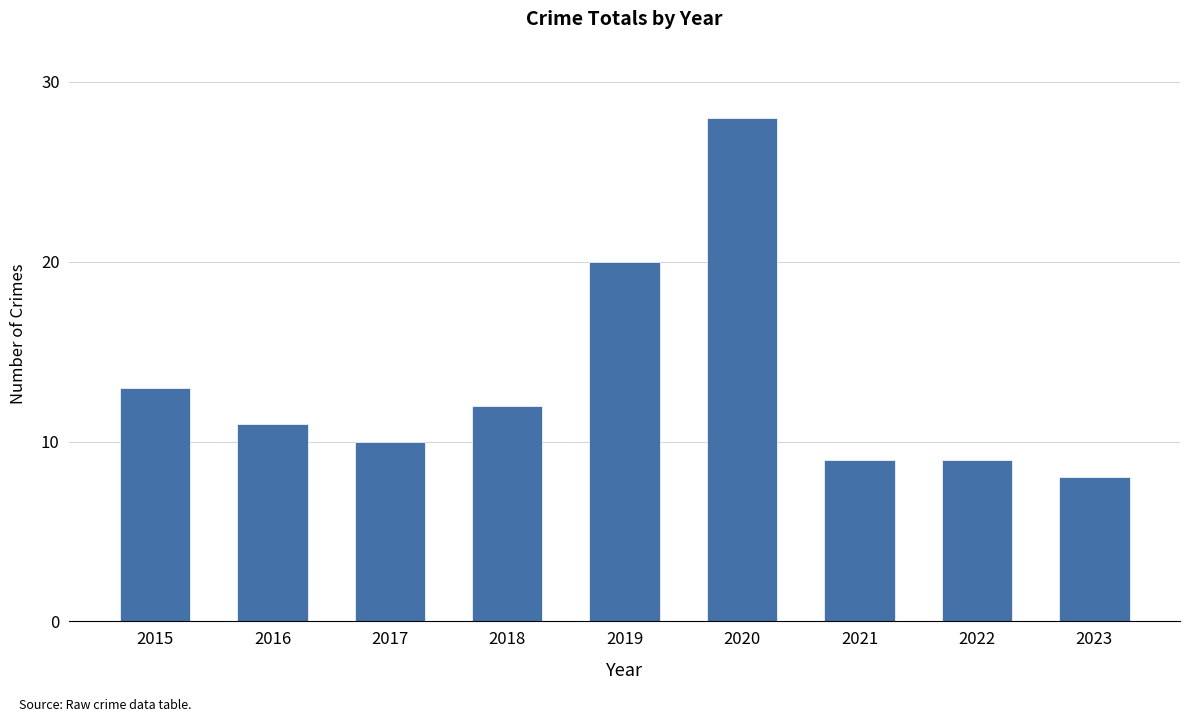

True or false: the data shows 20 at 2019.

True